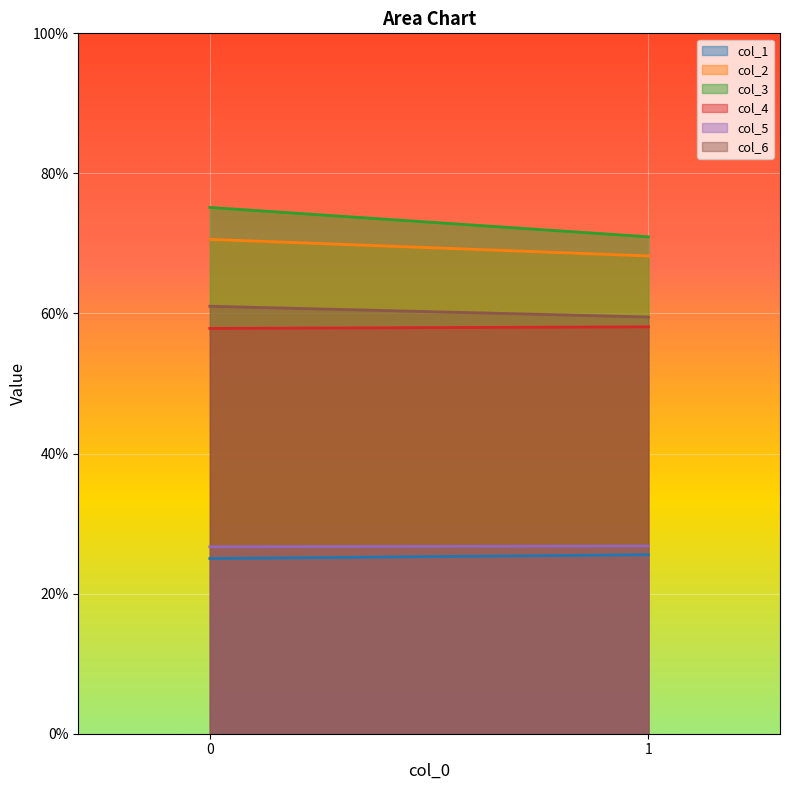

What is the average value of the col_5 series?

26.8